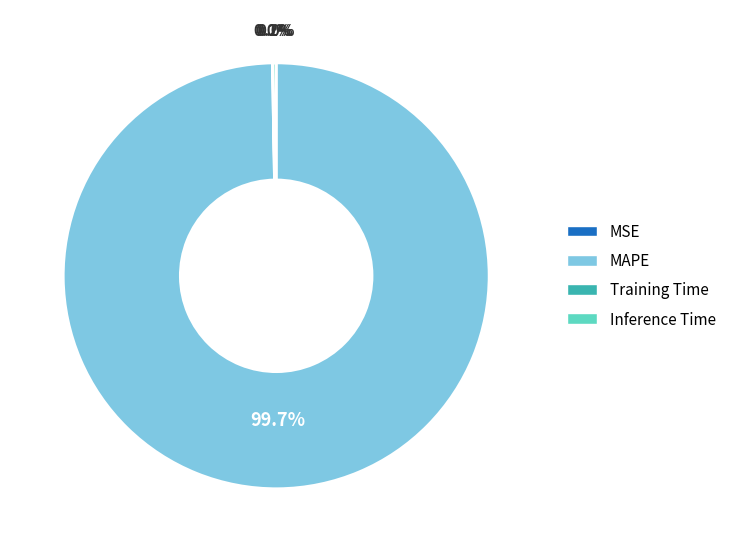

Which category has the biggest portion of the pie?

MAPE